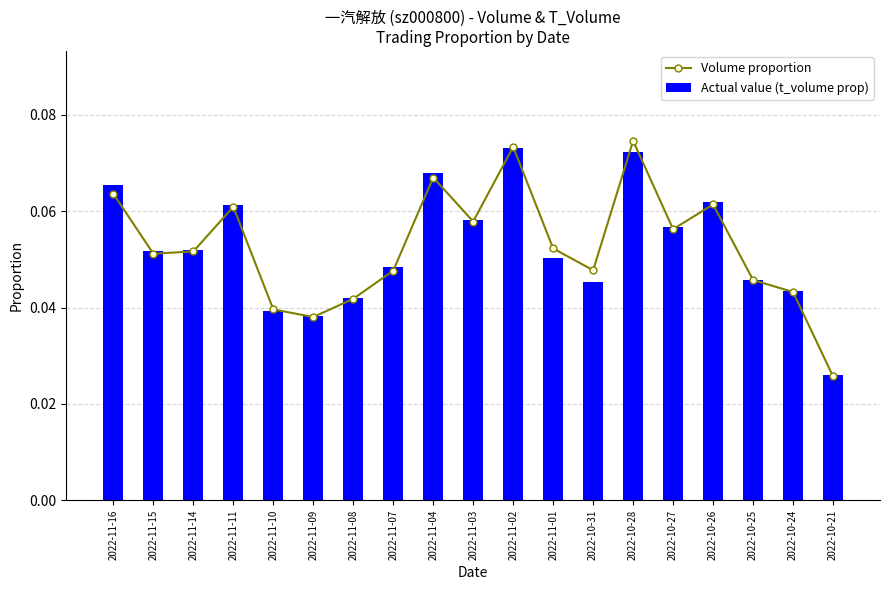

How many groups of bars are there?

19